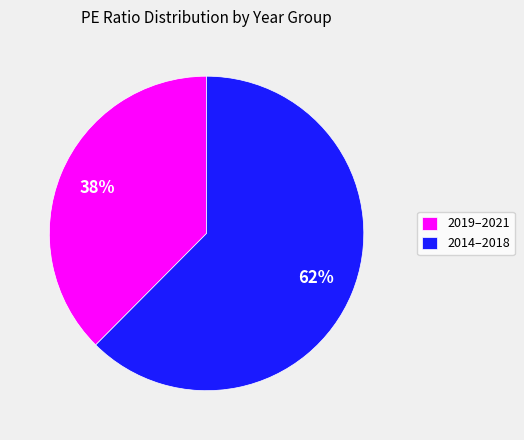

Count the number of slices in the pie.

2